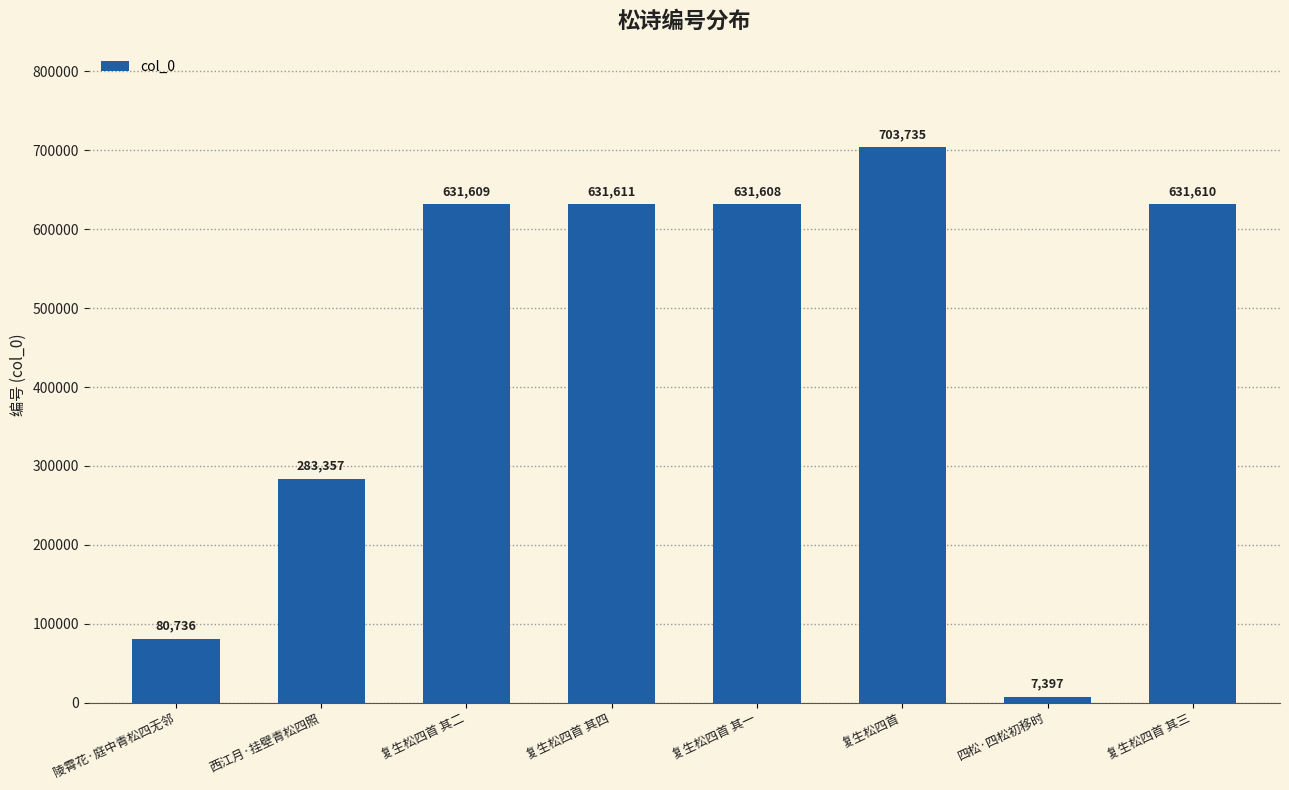

Does the chart contain stacked bars?

No